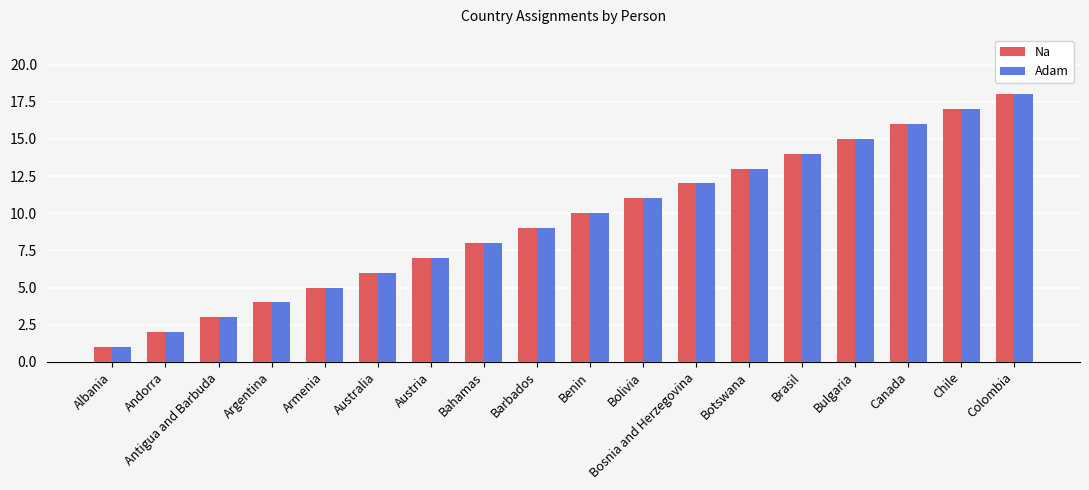

What is the difference between the Na values at Bosnia and Herzegovina and Australia?

6